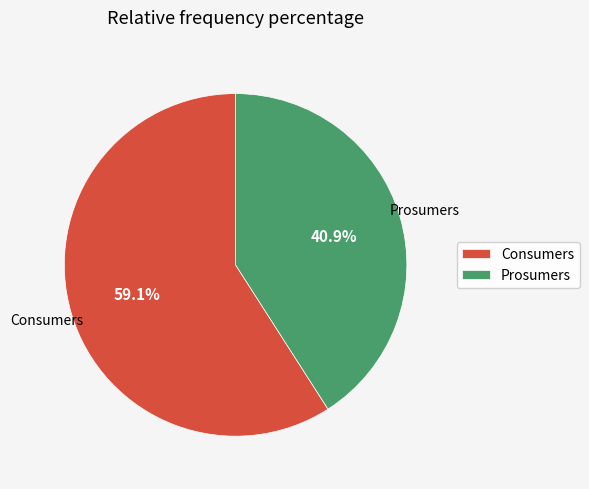

Count the number of slices in the pie.

2